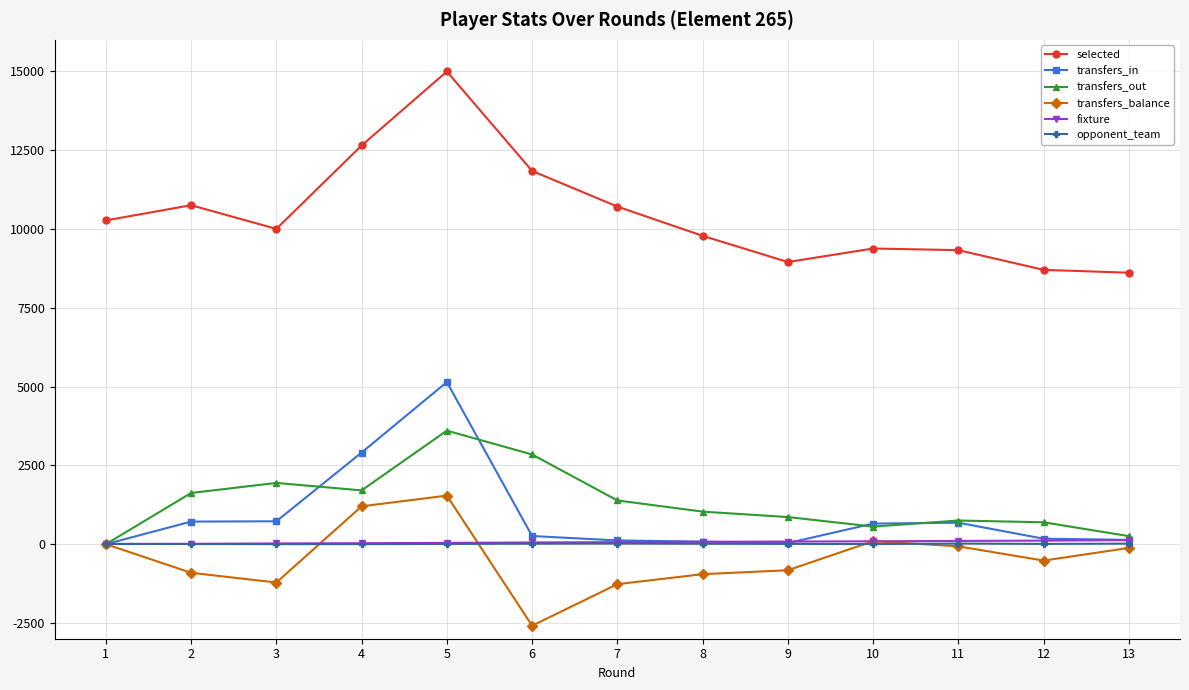

At how many categories does at least one series exceed 6316?

13